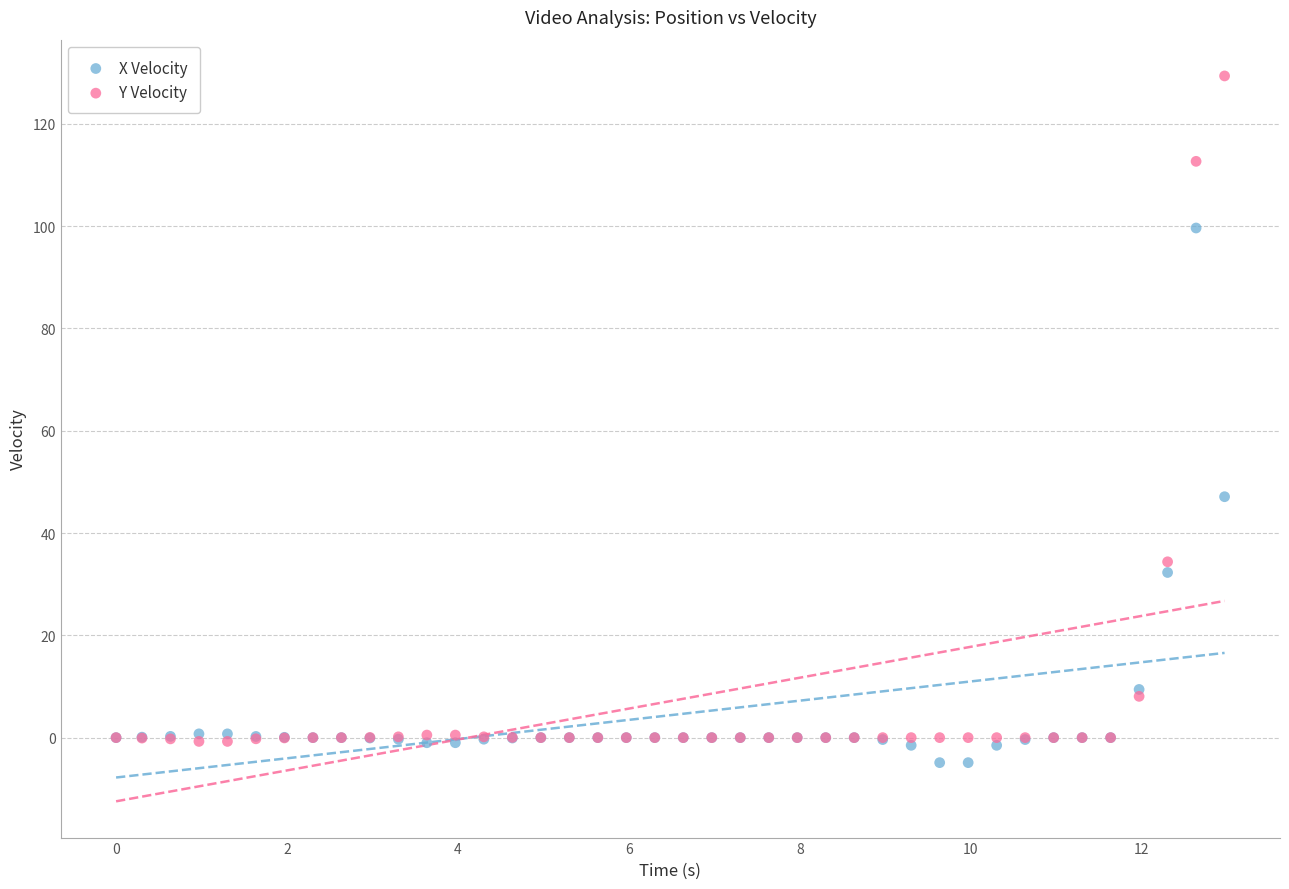

Which series reaches the minimum Y coordinate?

X Velocity